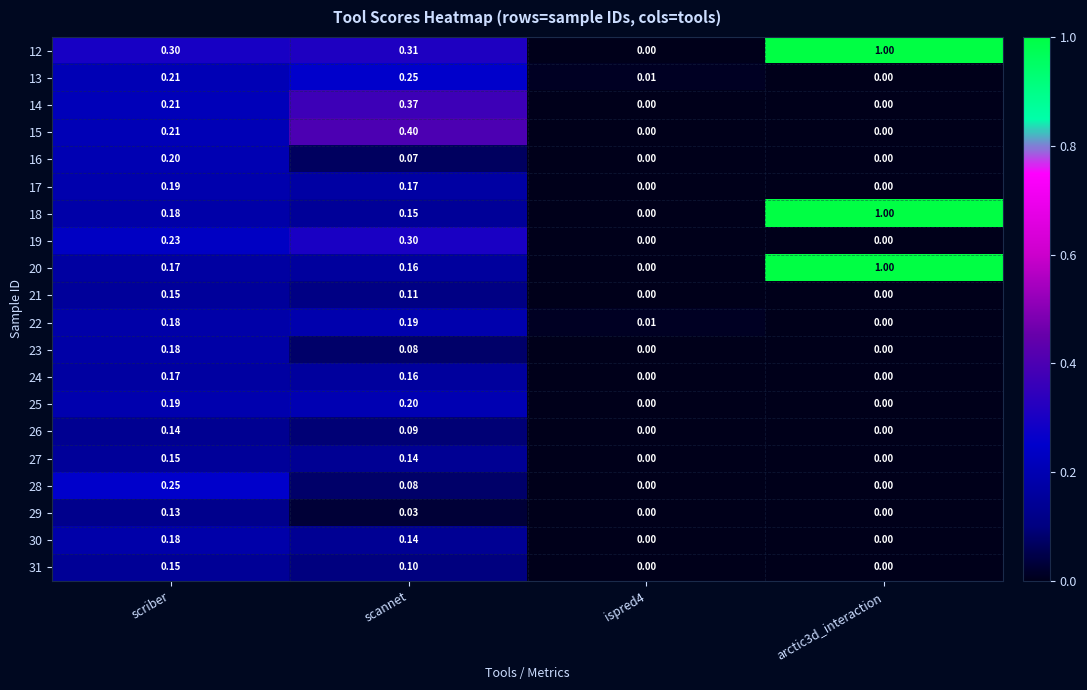

At which label does 30 reach its peak?

scriber